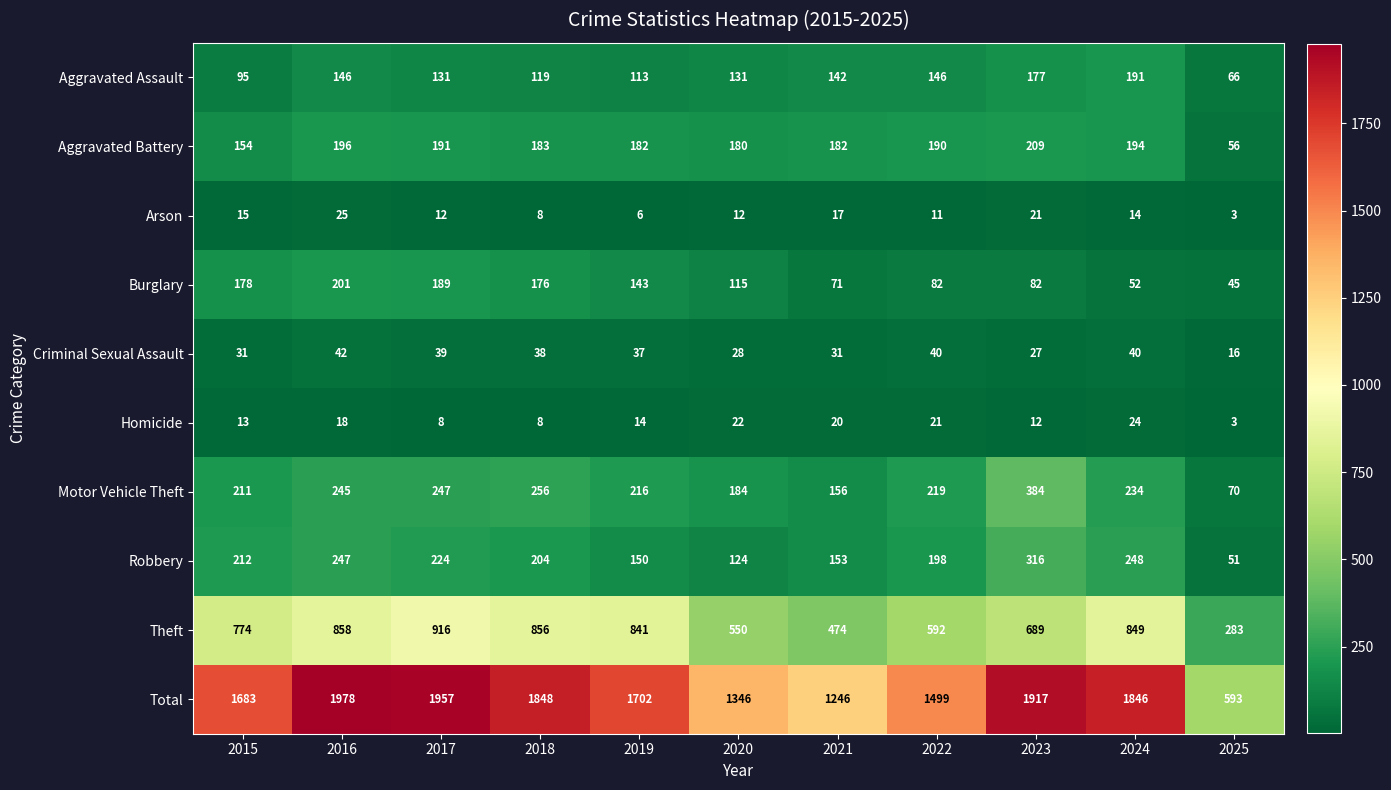

Rank the categories by Theft value from lowest to highest.

2025, 2021, 2020, 2022, 2023, 2015, 2019, 2024, 2018, 2016, 2017